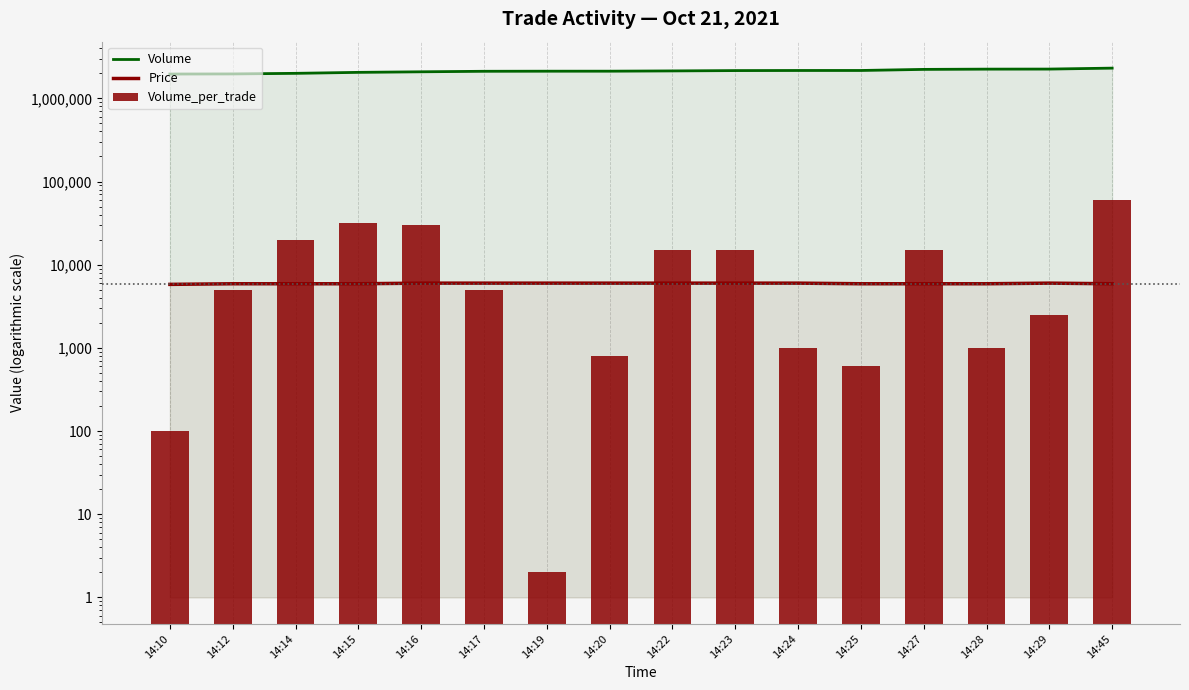

At 14:12, list the series in order from smallest to largest.

Volume_per_trade, Price, Volume